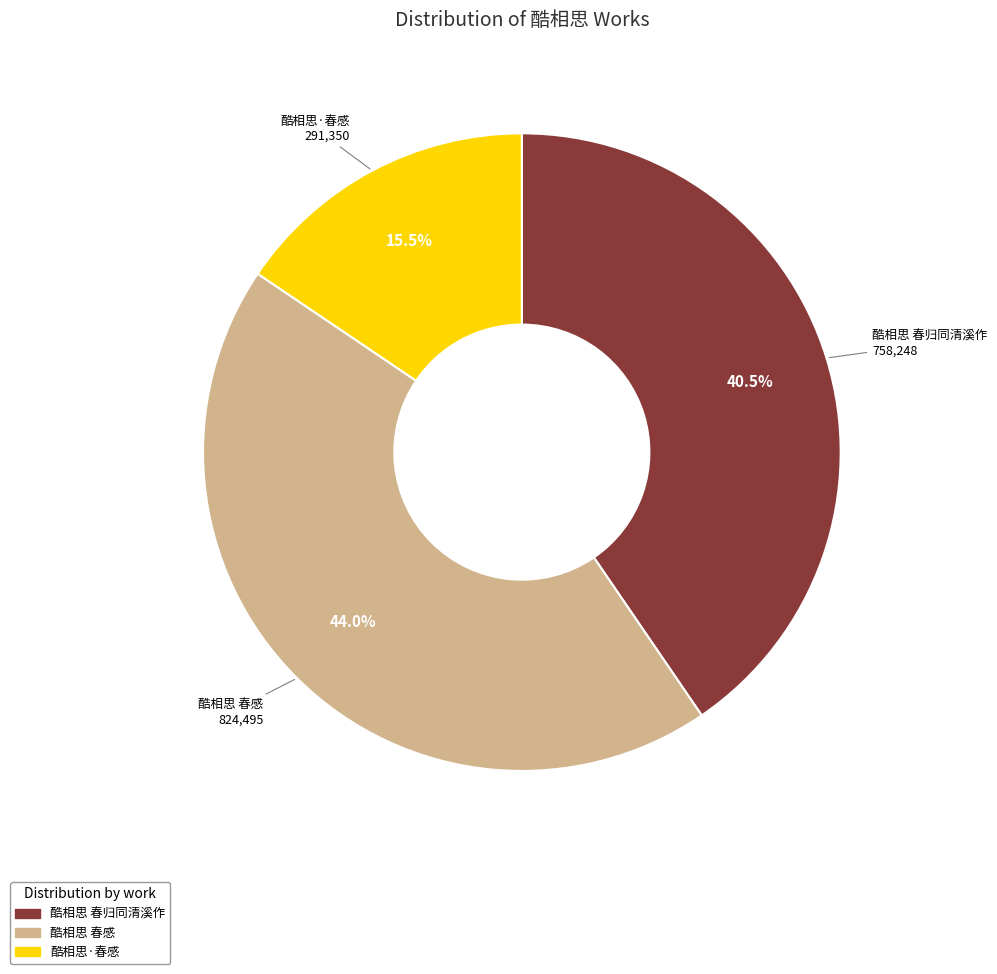

What is the total percentage of 酷相思·春感 and 酷相思 春归同清溪作?

56.0%